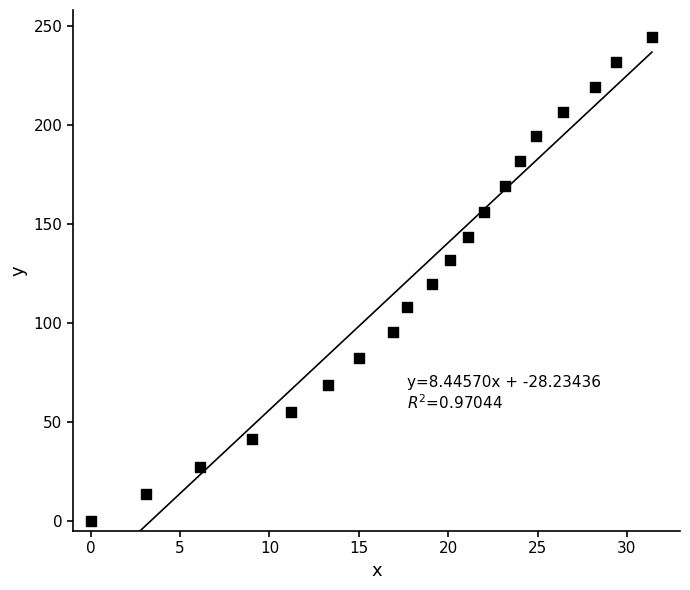

What is the range of X values (max minus min)?

31.4